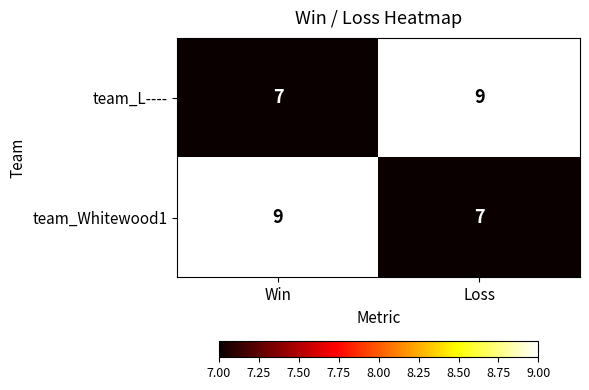

Reading left to right, what are all the values shown in this chart?

team_L----: Win=7	Loss=9
team_Whitewood1: Win=9	Loss=7